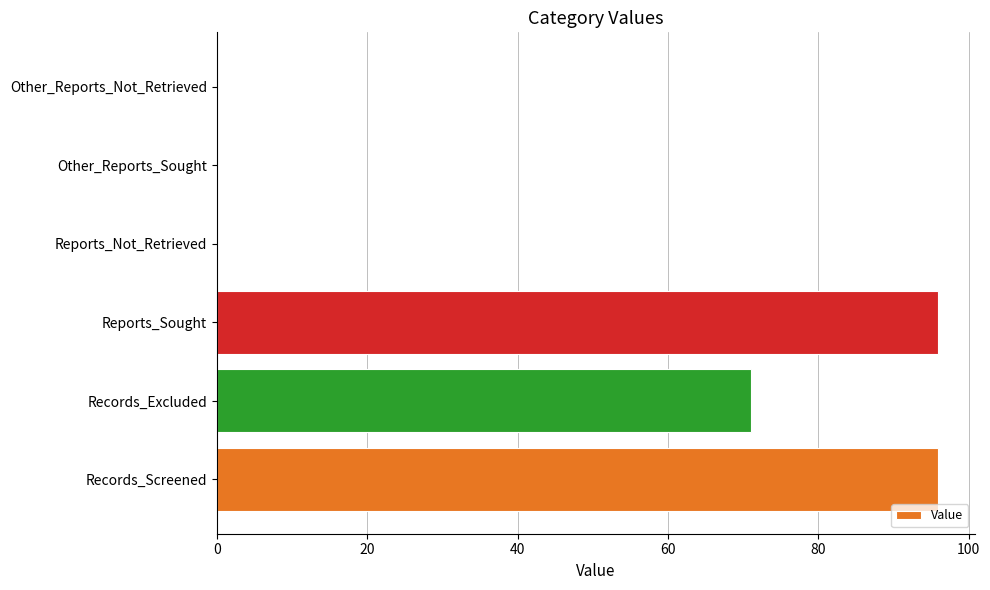

The value at Other_Reports_Sought is 50. True or false?

False